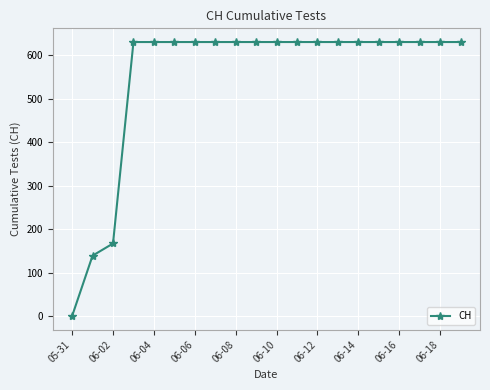

How many categories are shown in the chart?

20